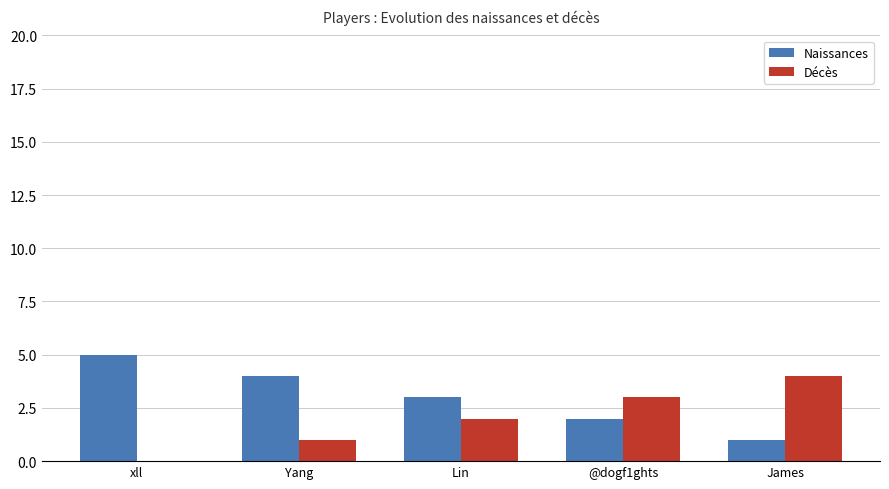

What is the sum of all Naissances values?

15